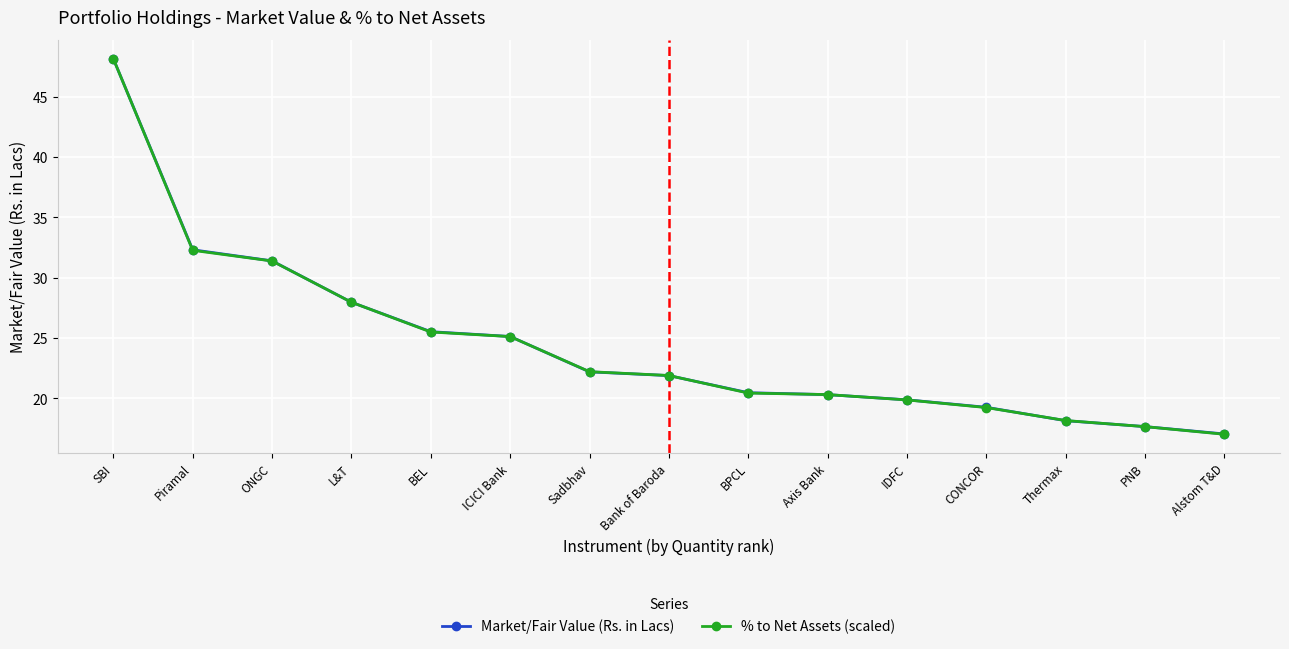

The value of % to Net Assets (scaled) at Bank of Baroda is 21.9. True or false?

True